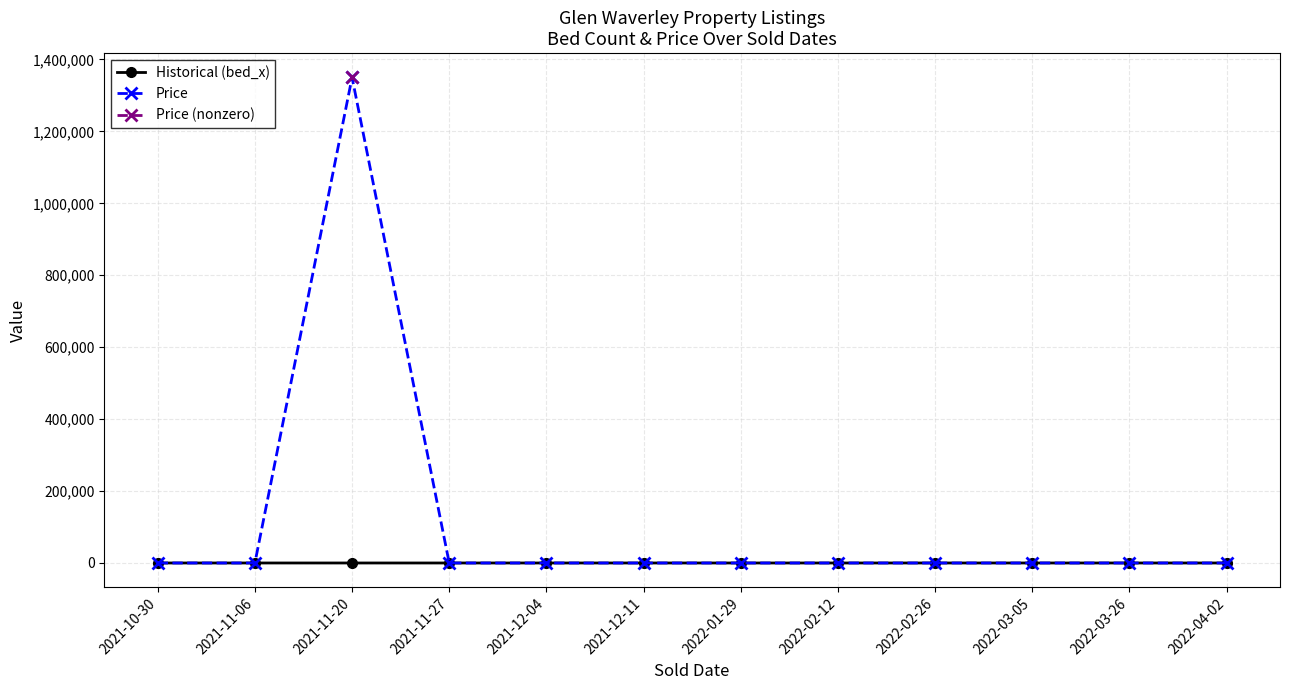

Where is Price nearest to the value 675000?

2021-10-30